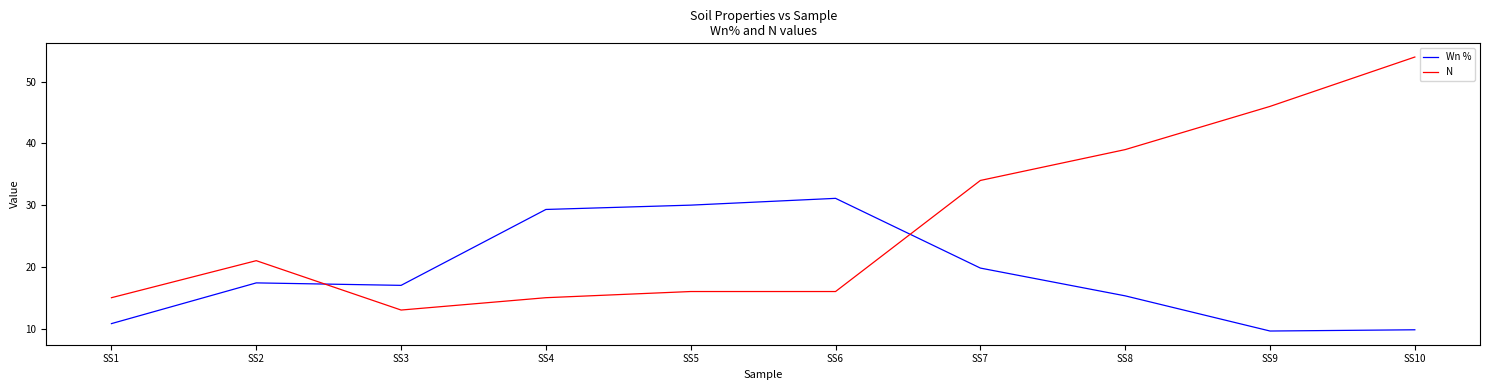

The Wn % series shows 18.8 at SS1. True or false?

False